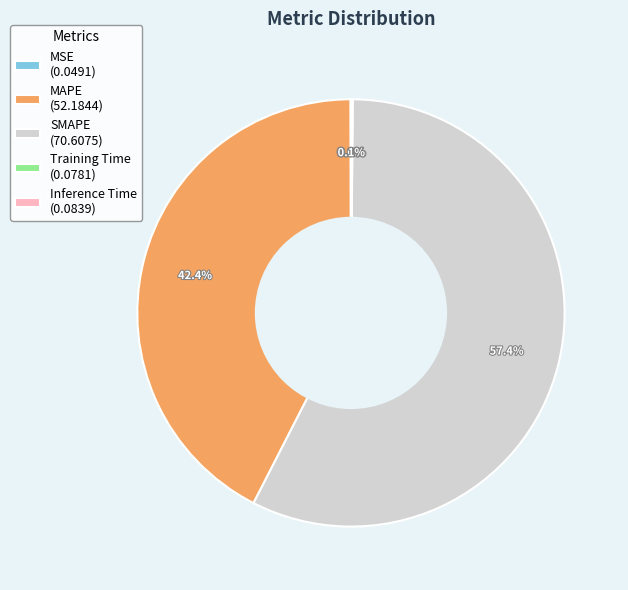

How much of the chart is everything except MAPE (52.1844)?

57.6%